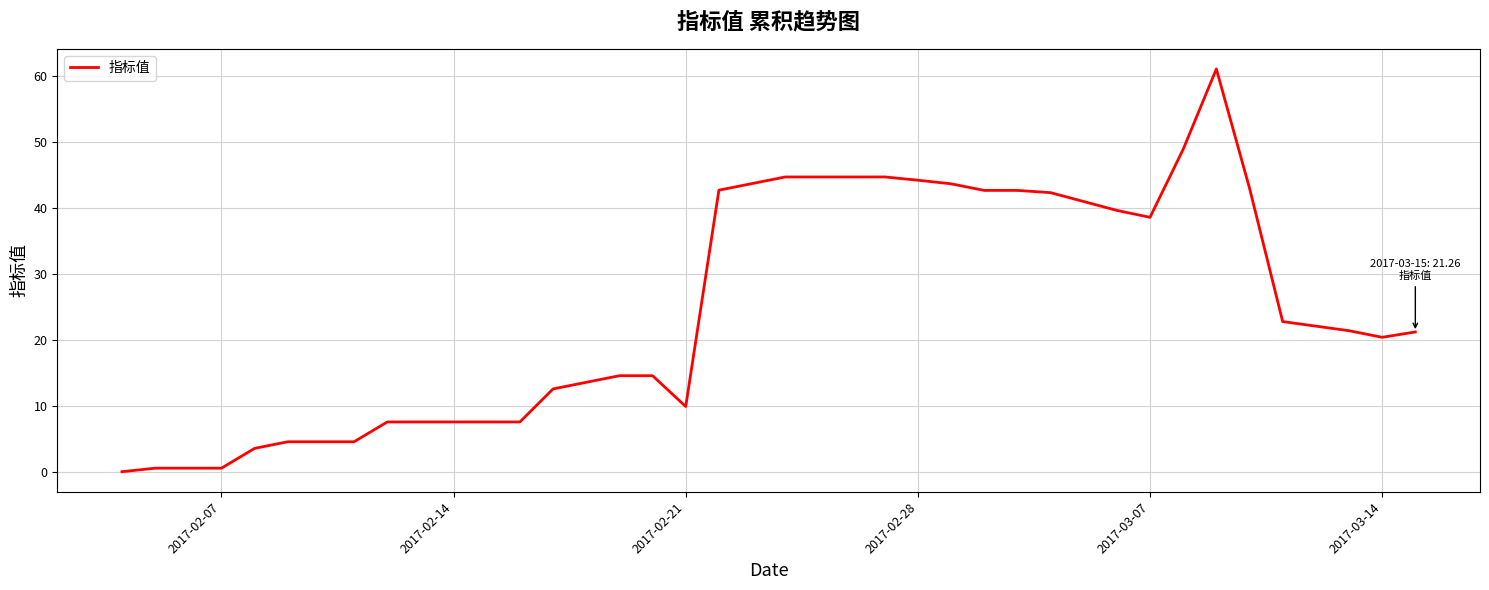

What is the maximum value shown in the chart?

61.1